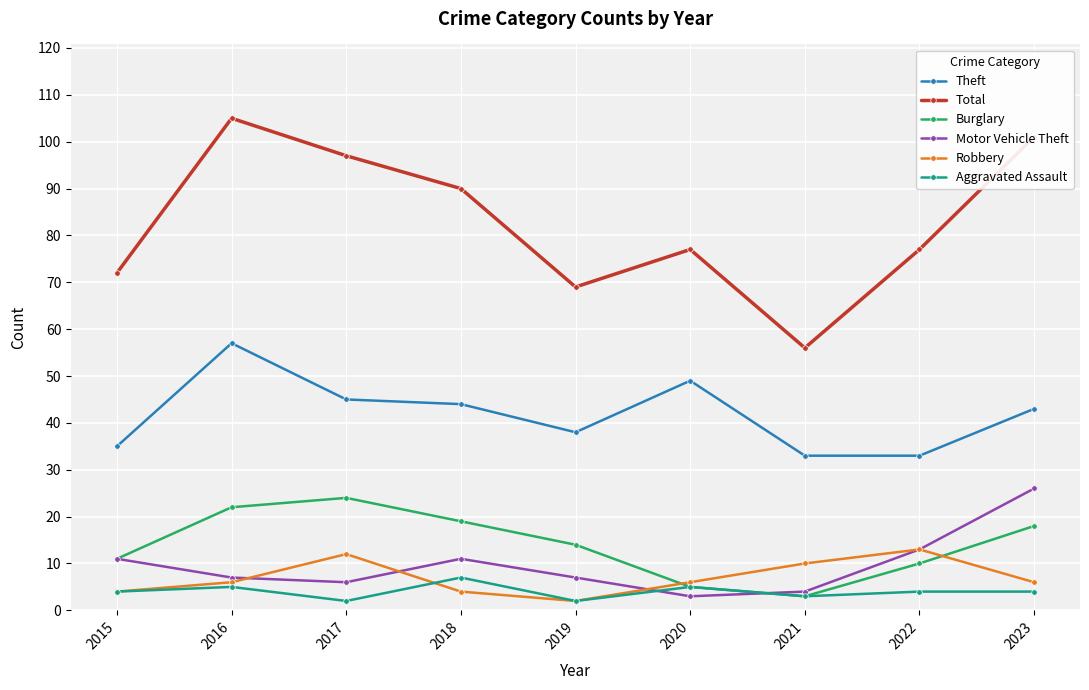

Reading left to right, what are all the values shown in this chart?

Theft: 2015=35	2016=57	2017=45	2018=44	2019=38	2020=49	2021=33	2022=33	2023=43
Total: 2015=72	2016=105	2017=97	2018=90	2019=69	2020=77	2021=56	2022=77	2023=101
Burglary: 2015=11	2016=22	2017=24	2018=19	2019=14	2020=5	2021=3	2022=10	2023=18
Motor Vehicle Theft: 2015=11	2016=7	2017=6	2018=11	2019=7	2020=3	2021=4	2022=13	2023=26
Robbery: 2015=4	2016=6	2017=12	2018=4	2019=2	2020=6	2021=10	2022=13	2023=6
Aggravated Assault: 2015=4	2016=5	2017=2	2018=7	2019=2	2020=5	2021=3	2022=4	2023=4